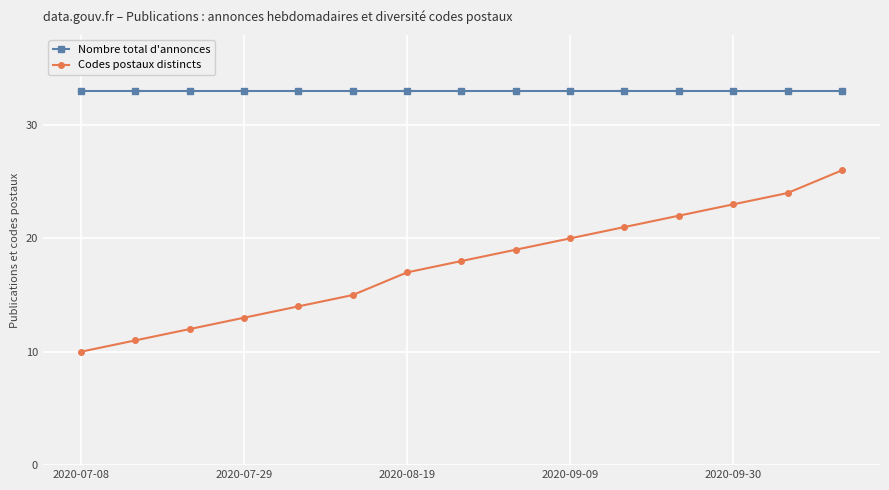

Reading left to right, what are all the values shown in this chart?

Nombre total d'annonces: 33	33	33	33	33	33	33	33	33	33	33	33	33	33	33
Codes postaux distincts: 10	11	12	13	14	15	17	18	19	20	21	22	23	24	26